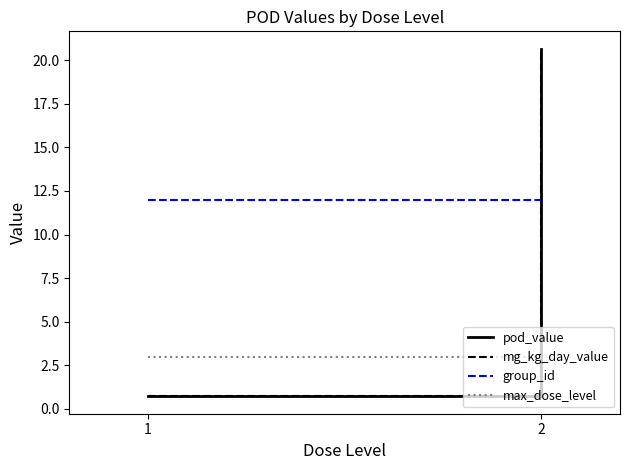

What are all the series names shown in the legend?

pod_value, mg_kg_day_value, group_id, max_dose_level